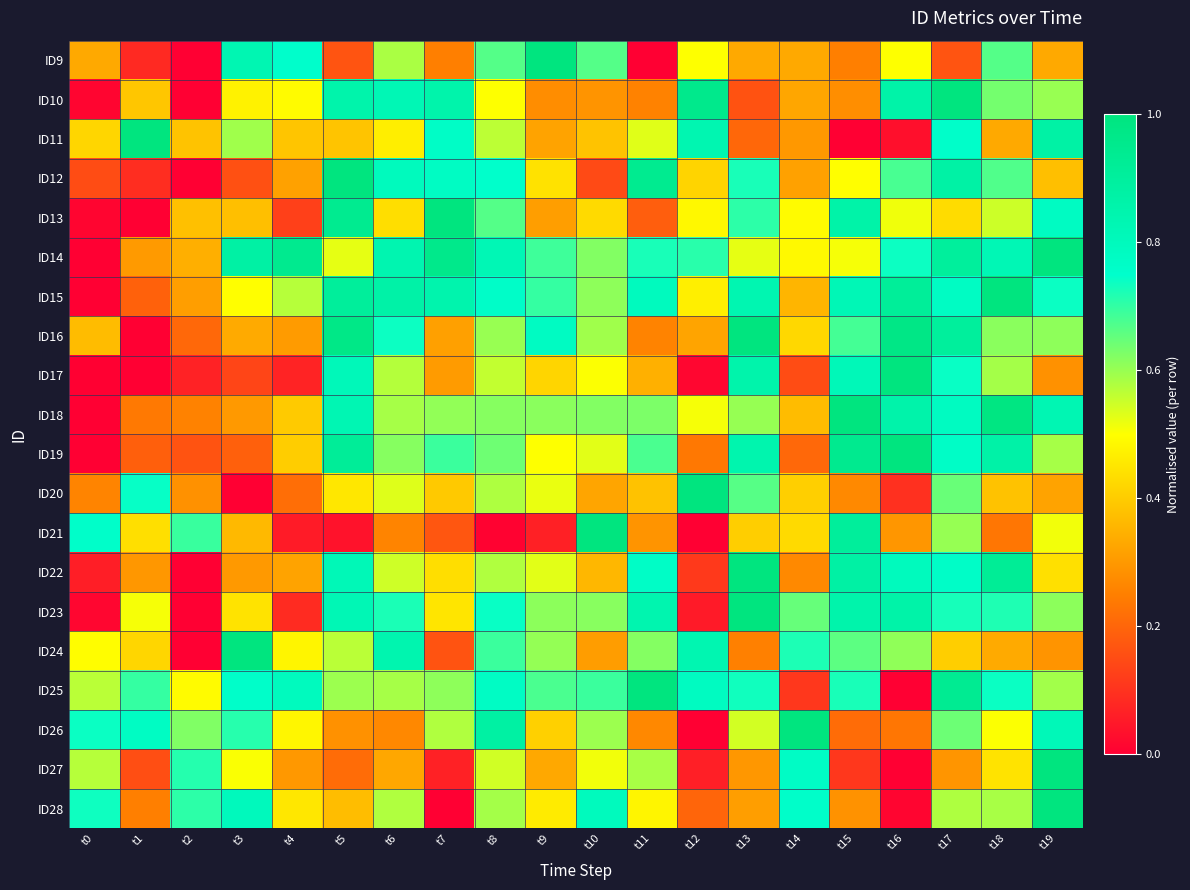

Count the number of data series in this chart.

20